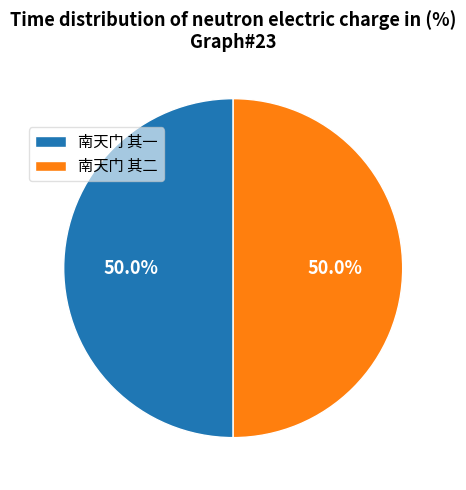

Count the number of slices in the pie.

2